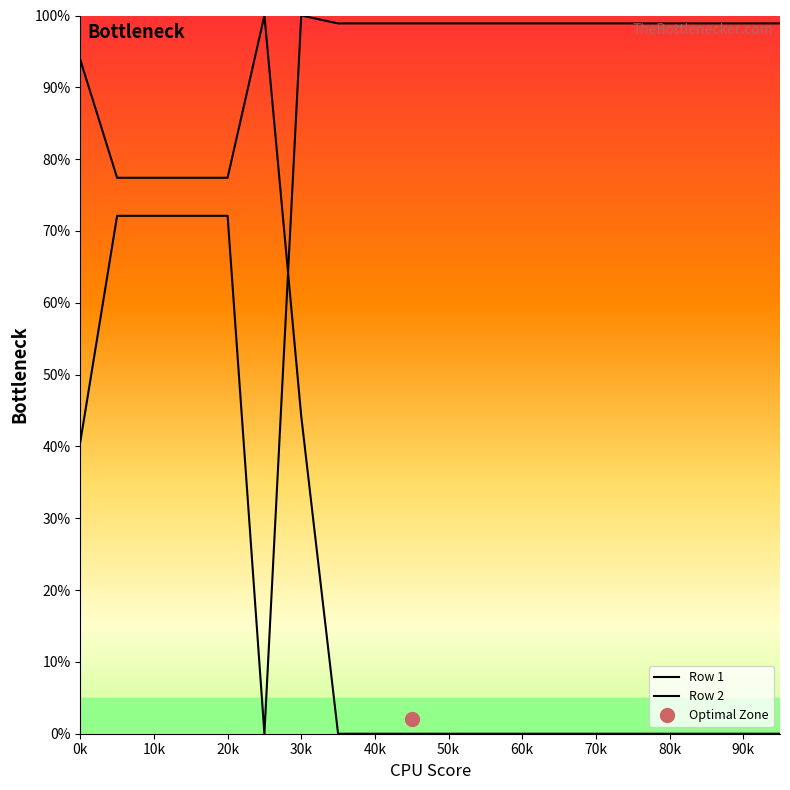

What is the total value across all series at 70k?

1.0